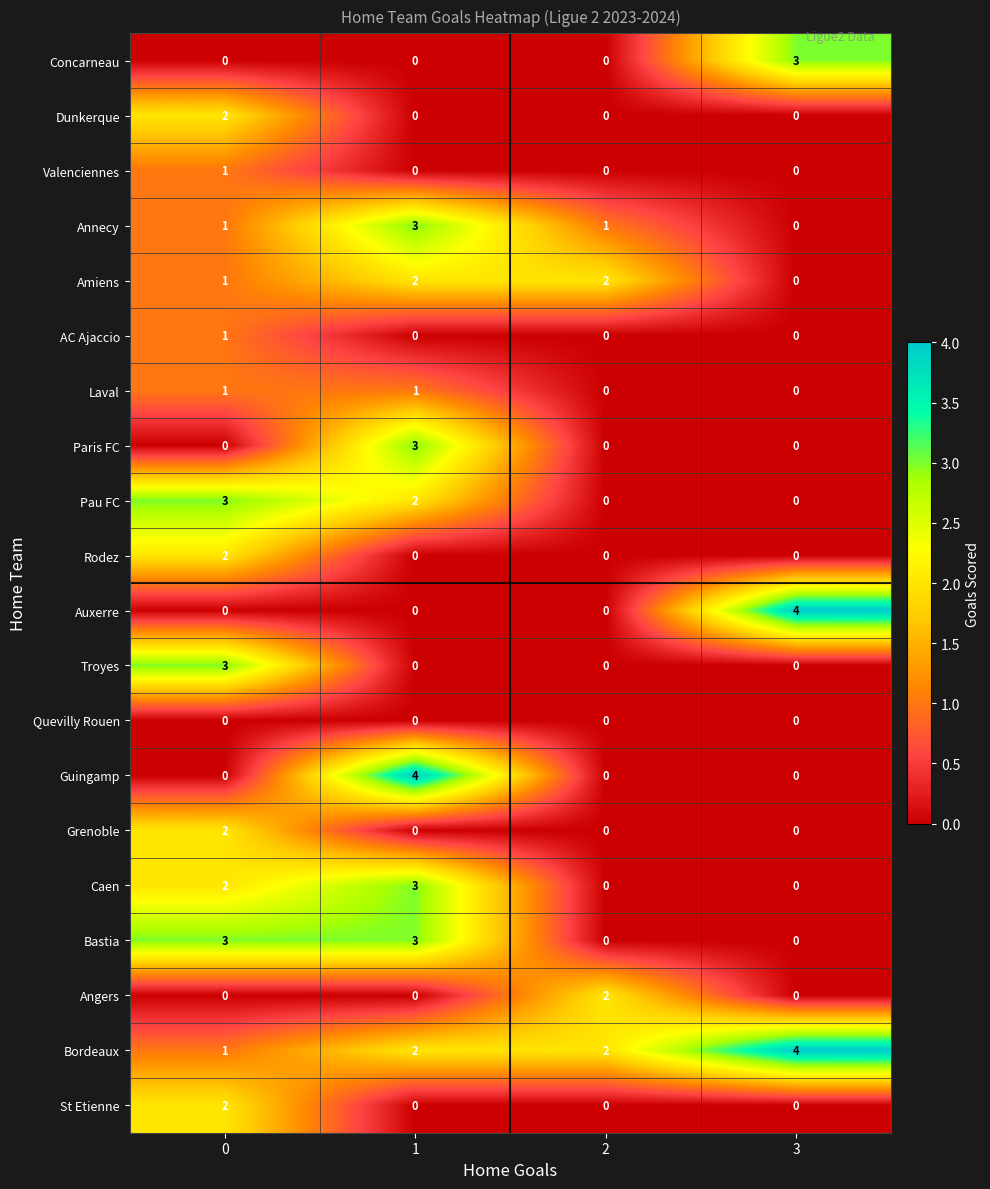

Which series changed the most between 1 and 2?

Guingamp